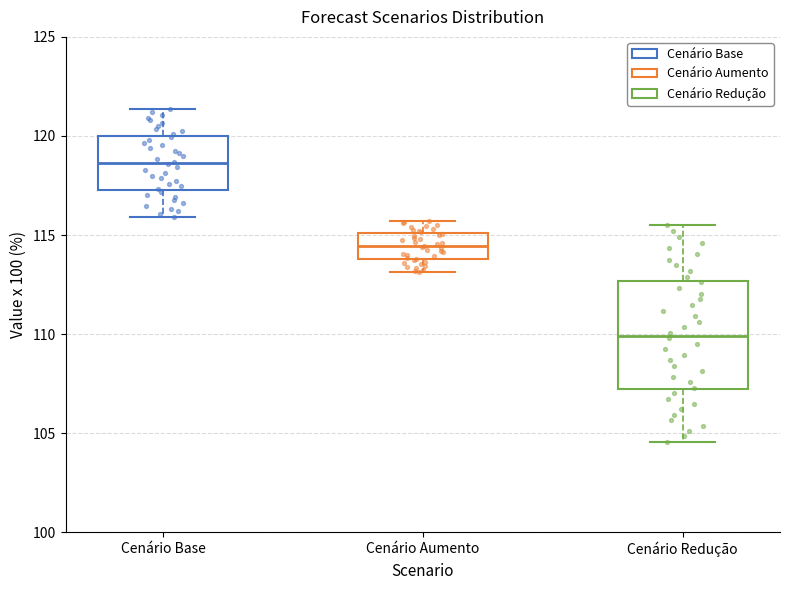

Reading left to right, read every box against the y-axis: the position of its median line, the range the box covers, and the ends of its whiskers. The values are not printed on the chart, so give them approximately, as read against the axis.

Cenário Base: median 118.5, box 117.5 to 120.0, whiskers 116.0 to 121.5
Cenário Aumento: median 114.5, box 114.0 to 115.0, whiskers 113.0 to 115.5
Cenário Redução: median 110.0, box 107.0 to 112.5, whiskers 104.5 to 115.5